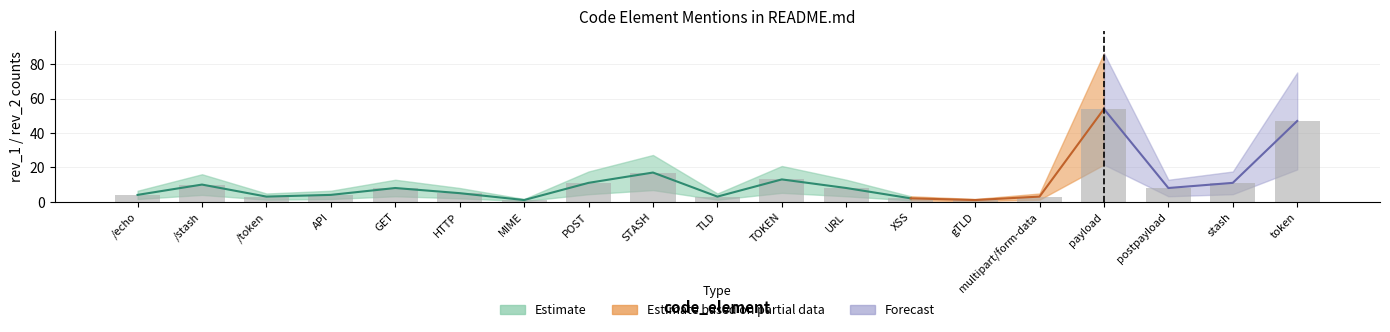

What is the change in value from payload to token?

-7